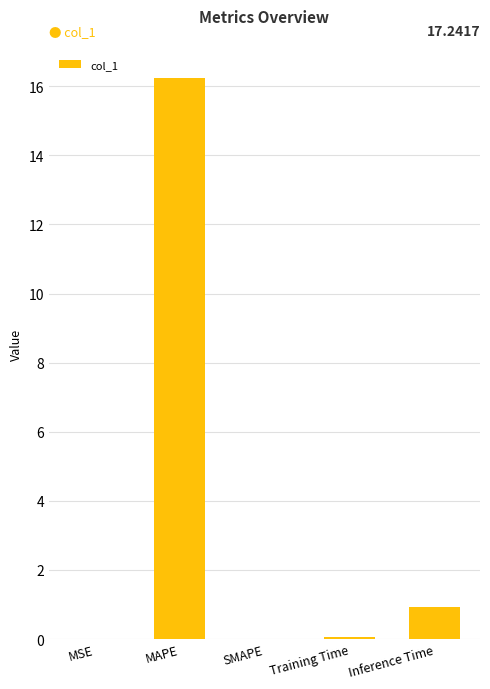

The value at MAPE is 25.1. True or false?

False